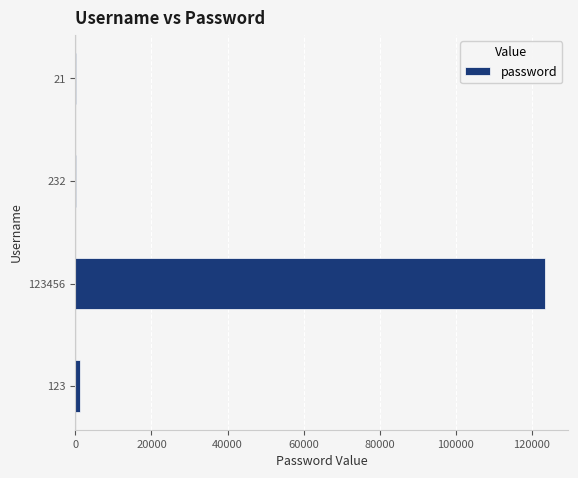

Count the number of categories in the chart.

4